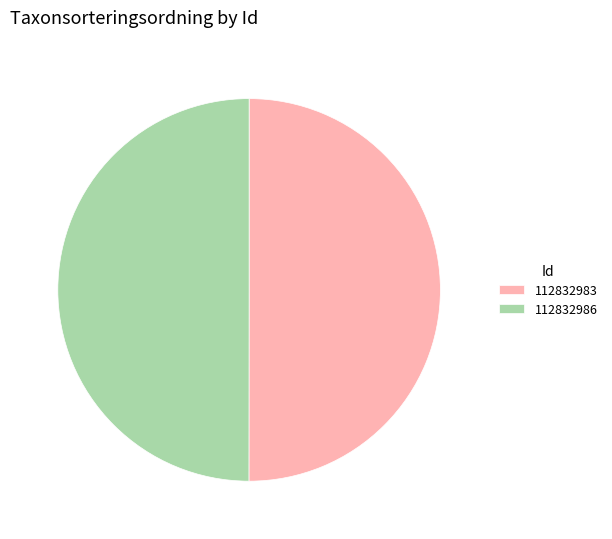

What is the ratio of the value at 112832983 to the value at 112832986?

1.0